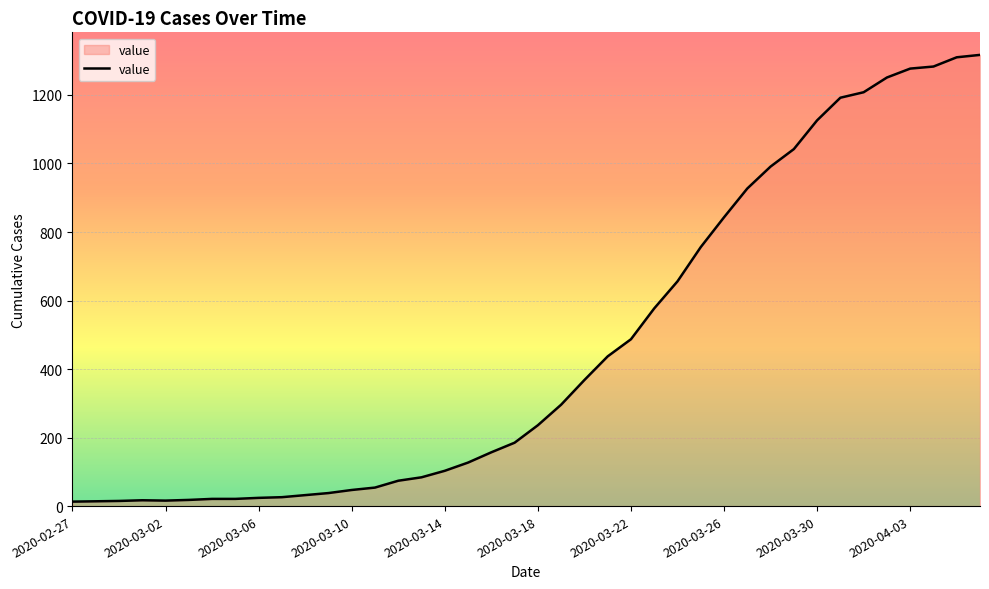

What is the maximum value shown in the chart?

1317